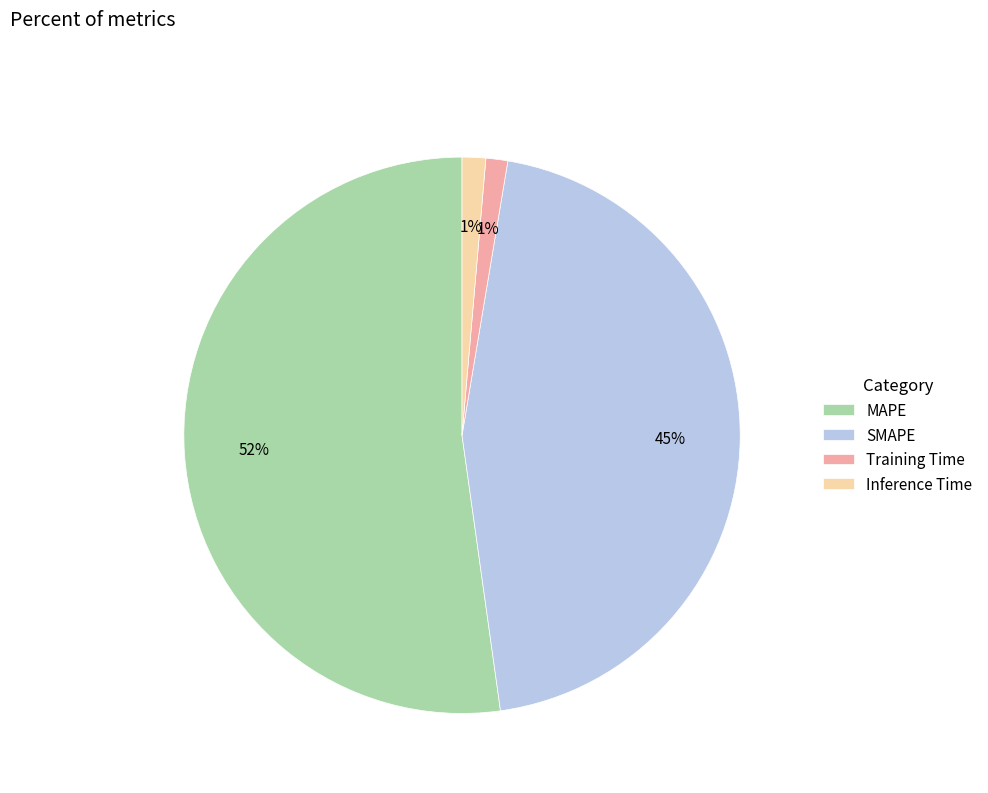

To the nearest percent, what is the difference between the SMAPE and MAPE slice percentages?

7%